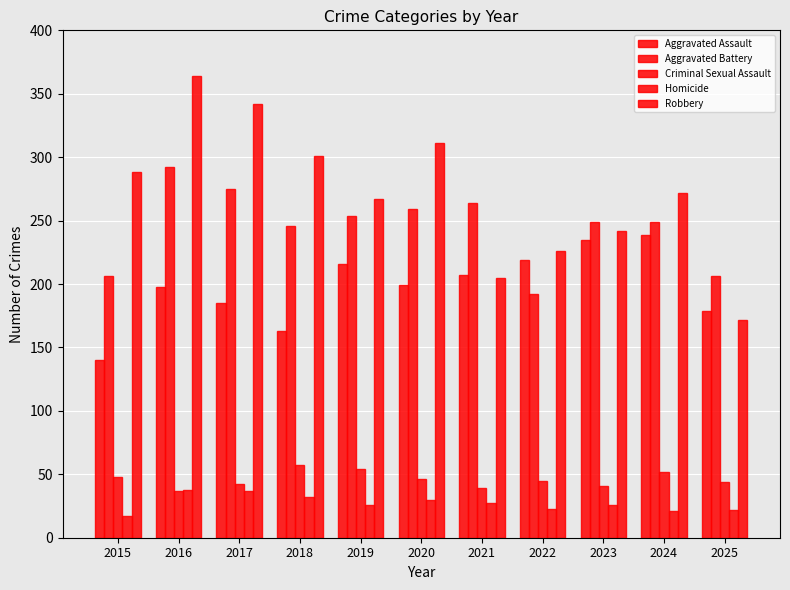

At 2016, list the series in order from smallest to largest.

Criminal Sexual Assault, Homicide, Aggravated Assault, Aggravated Battery, Robbery